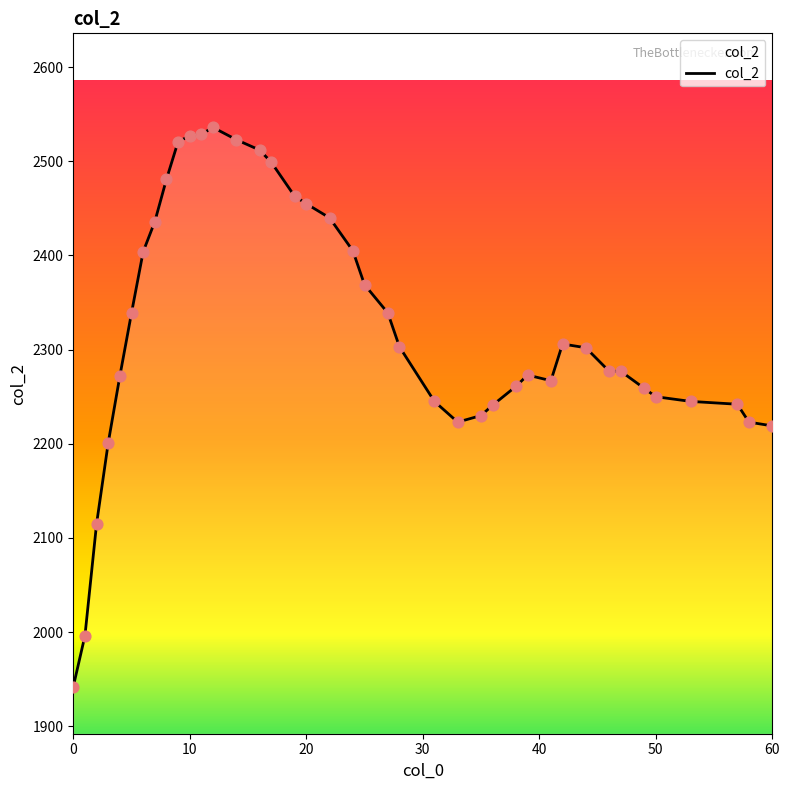

What is the difference between the maximum and minimum values?

594